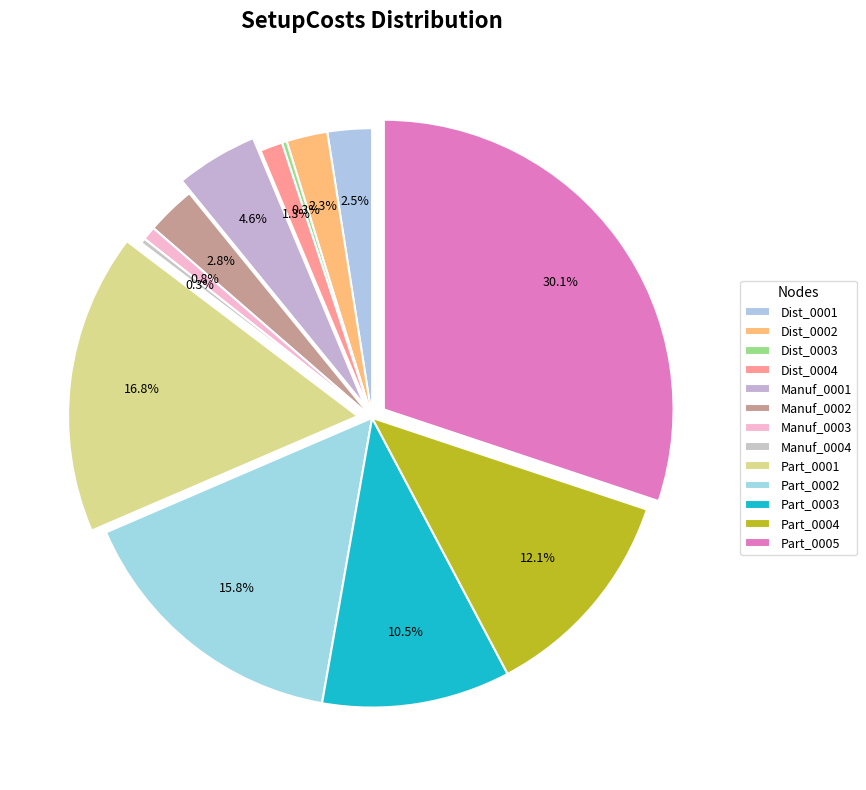

True or false: Manuf_0003 accounts for 1% of the total.

True